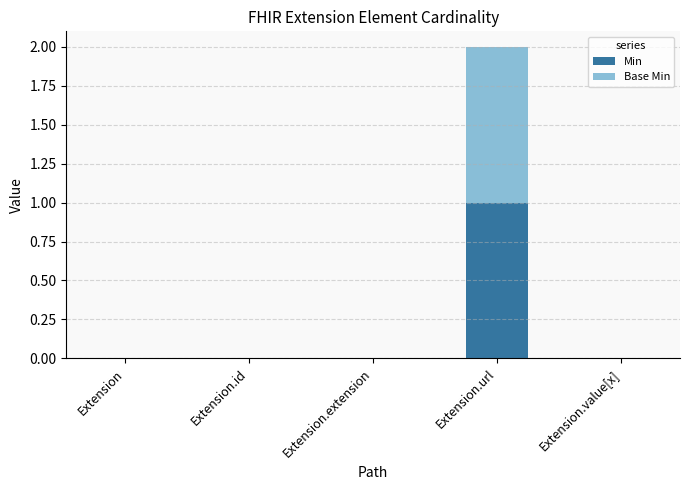

At which category is the sum across all series the highest?

Extension.url